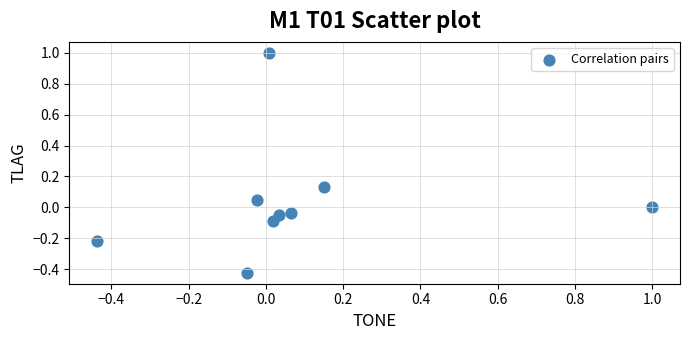

What is the range of X values (max minus min)?

1.4